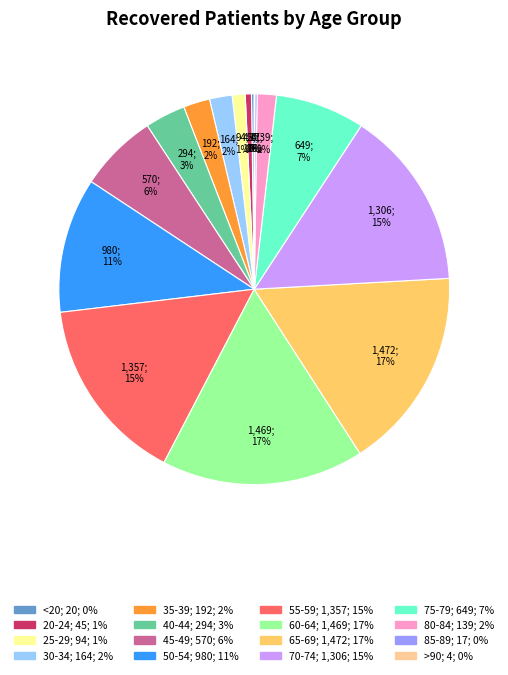

Which has a higher value, 45-49 or 70-74?

70-74